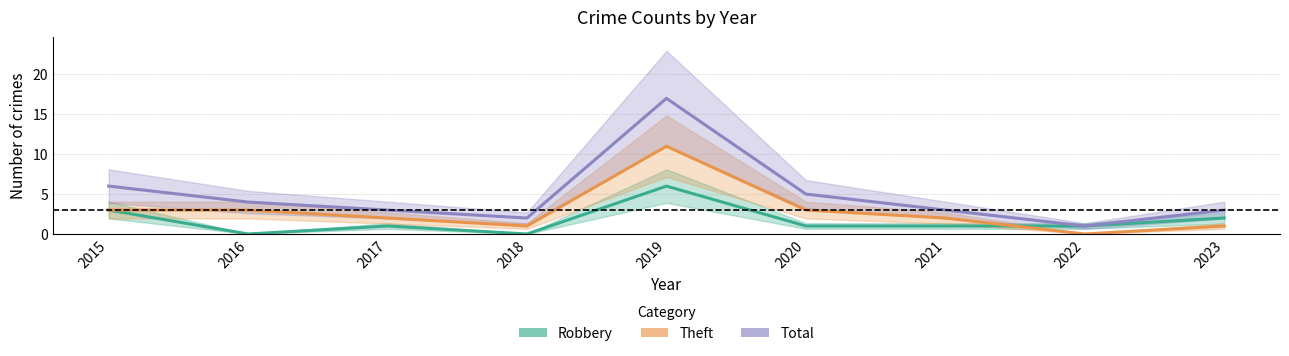

What is the sum of all Robbery values?

15